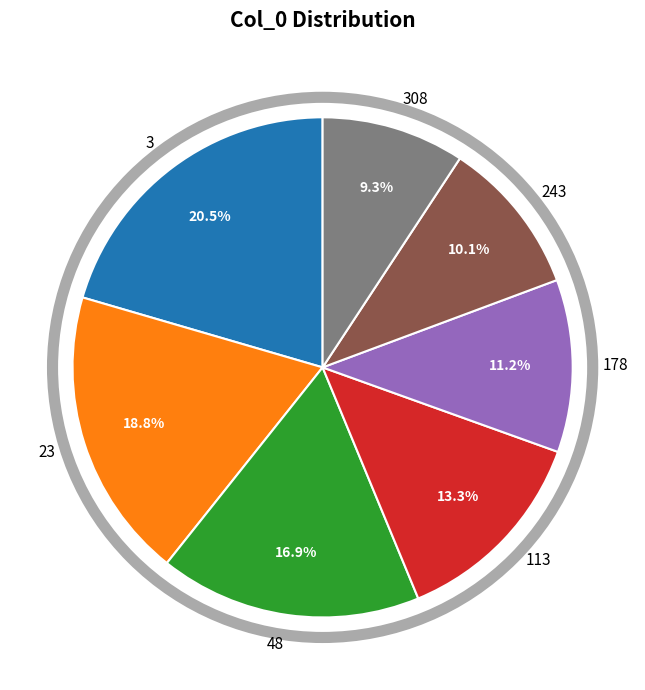

To the nearest percent, what is the average slice percentage?

14%